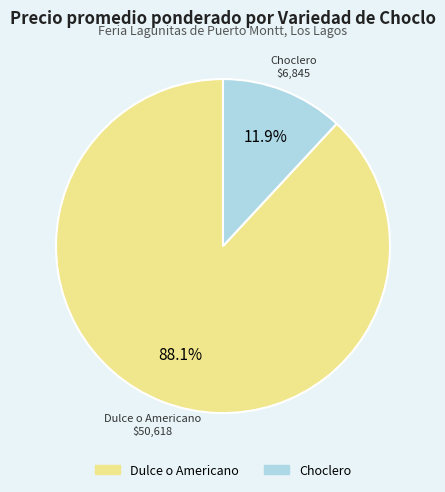

How many segments does this pie chart have?

2